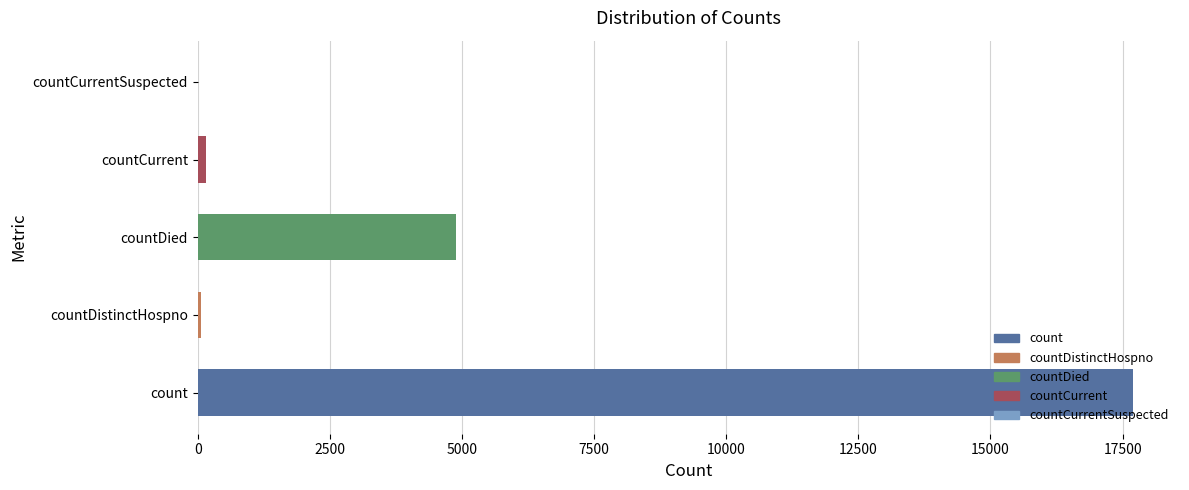

Reading right to left, extract all data points from this chart.

0	158	4881	61	17701